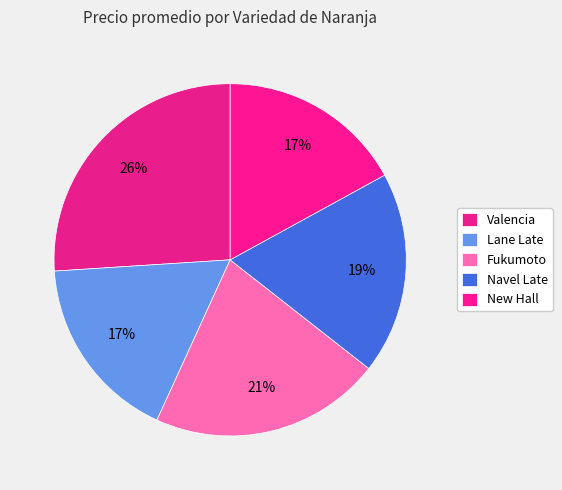

How many slices are in this pie chart?

5